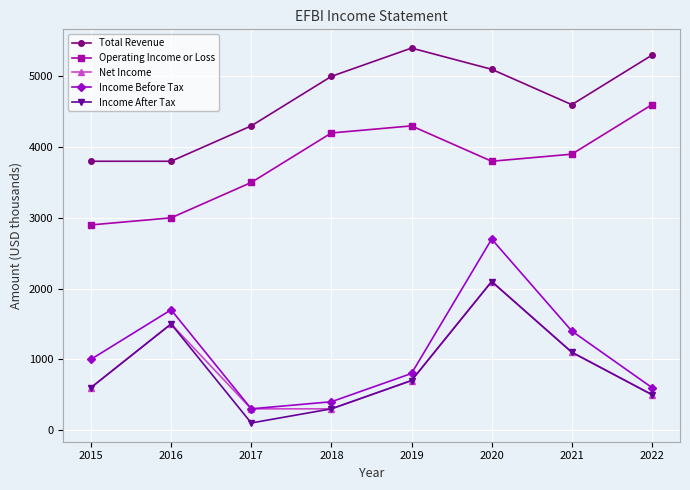

True or false: Net Income has more than 0 interior local peaks.

True